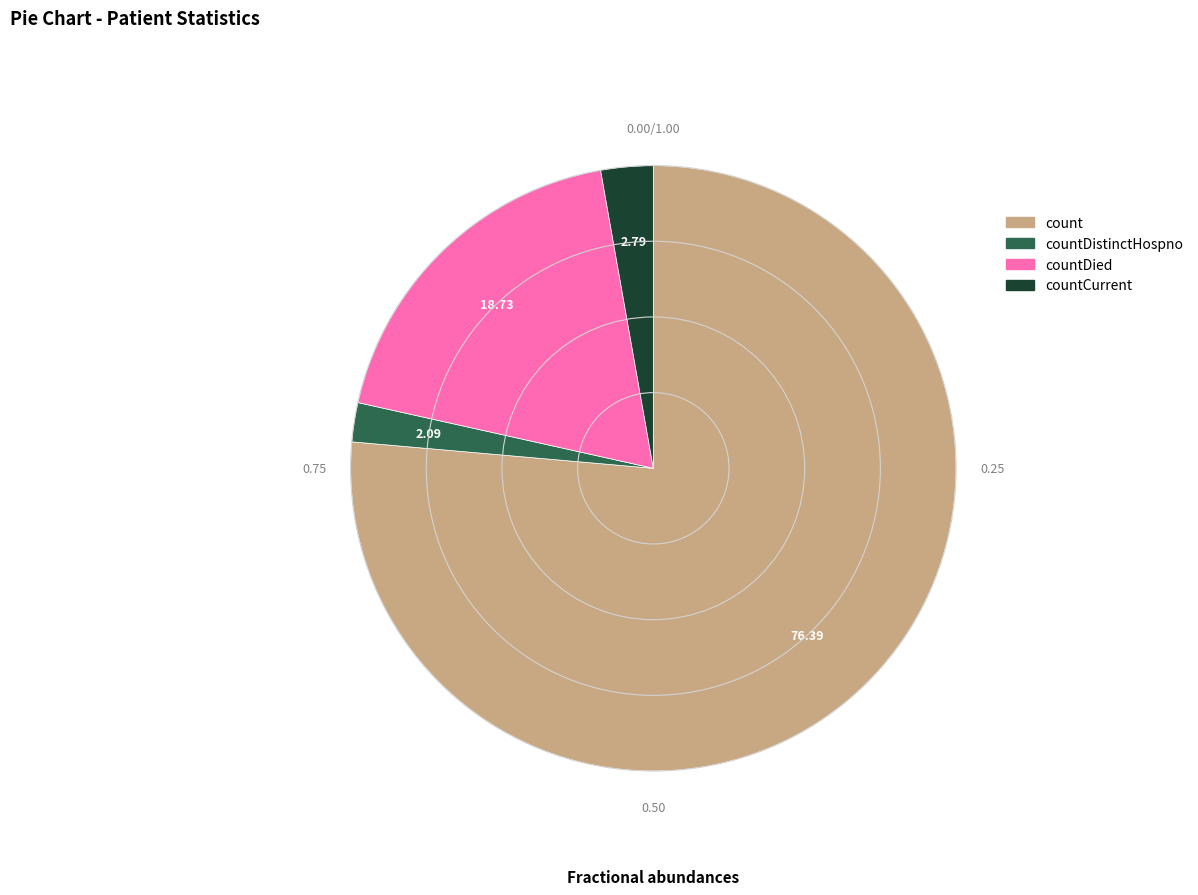

Is there a majority slice in this chart?

Yes